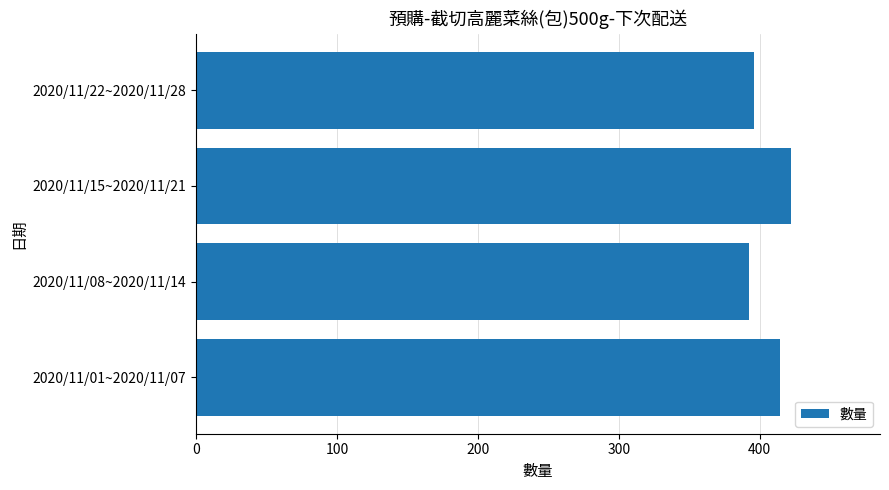

What is the average value?

406